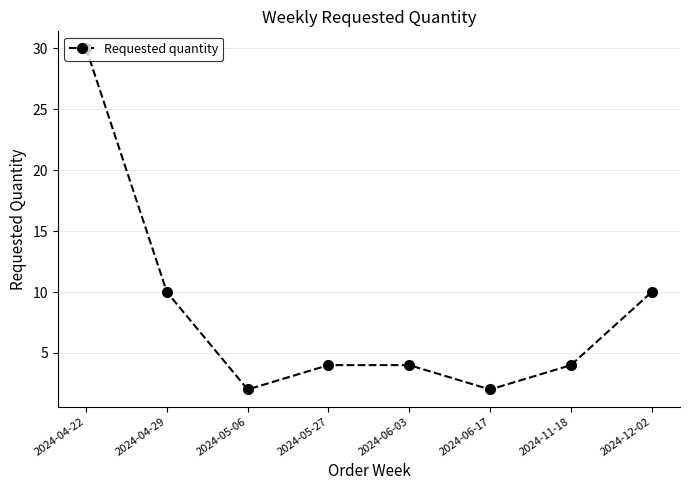

What is the ratio of the value at 2024-06-17 to the value at 2024-04-22?

0.1